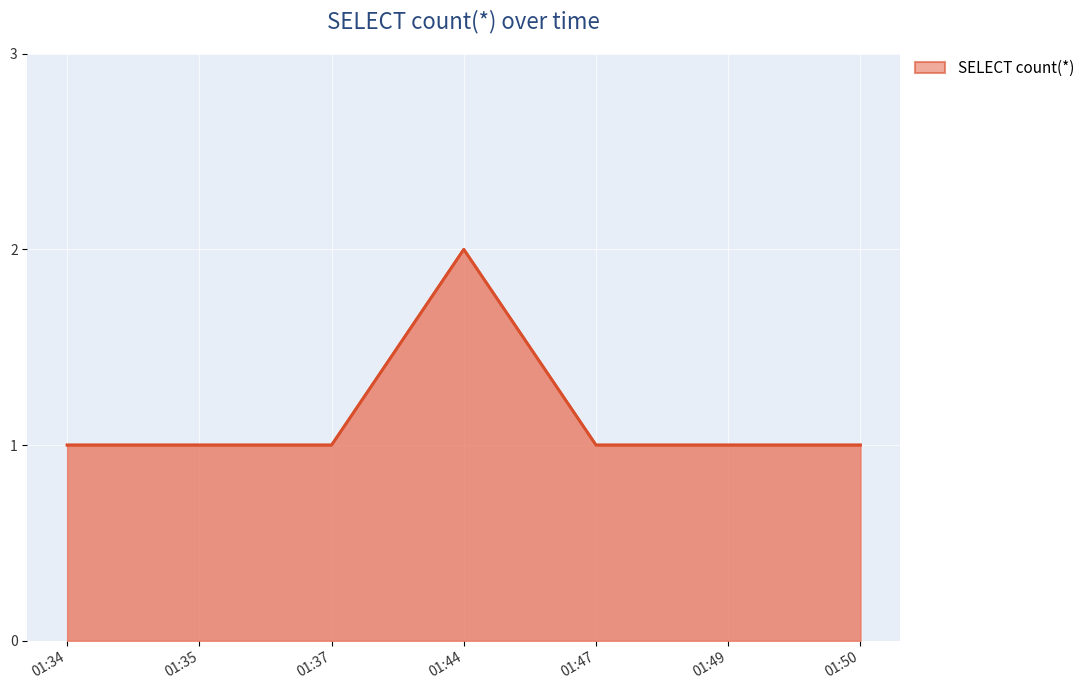

What is the difference between the maximum and minimum values?

1